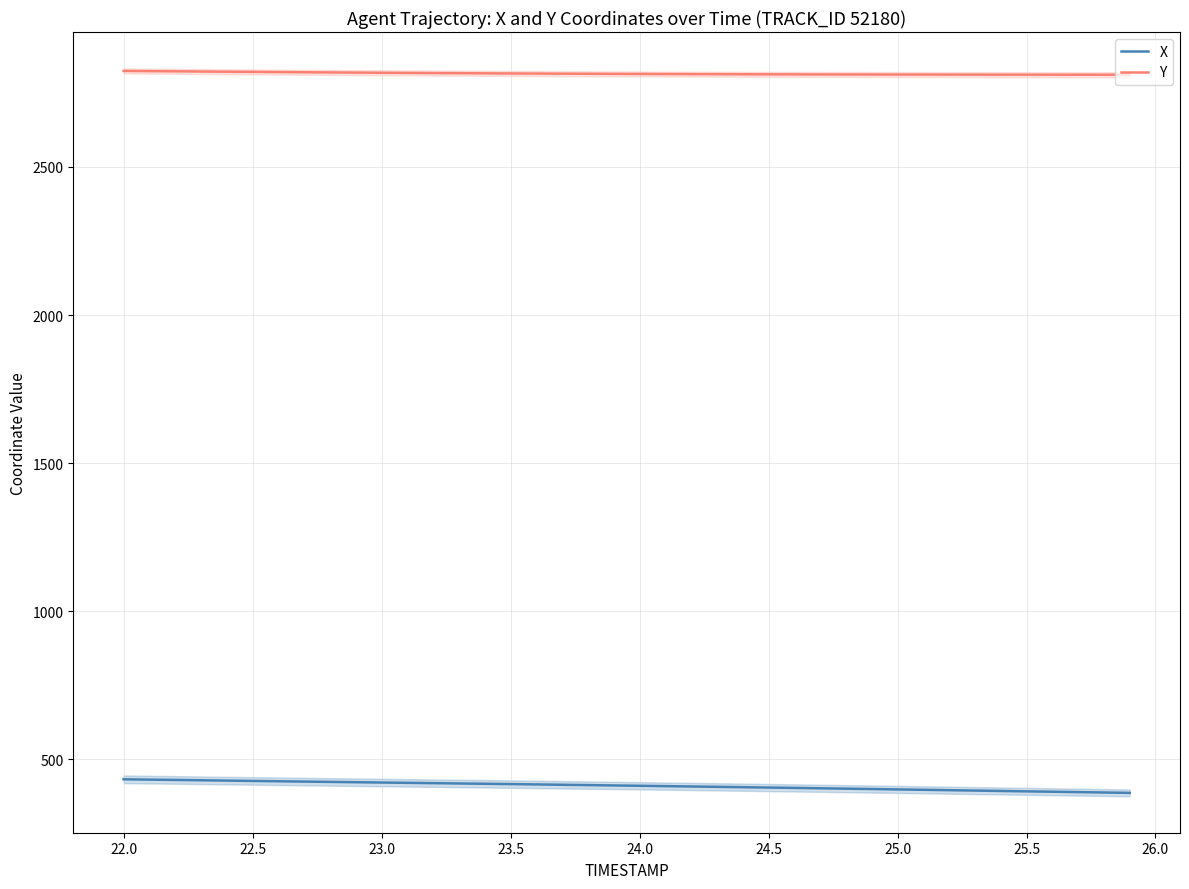

True or false: X and Y intersect in this chart.

False